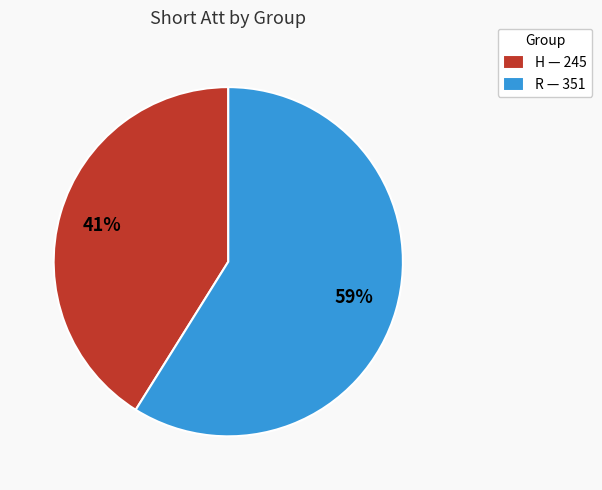

Do R and H together represent more than half of the pie?

Yes